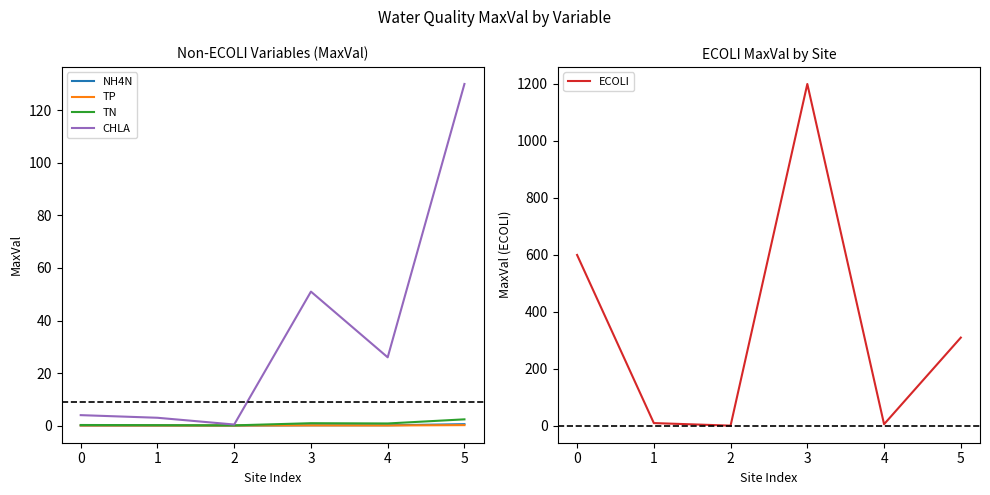

Which series has the largest total across all categories?

ECOLI